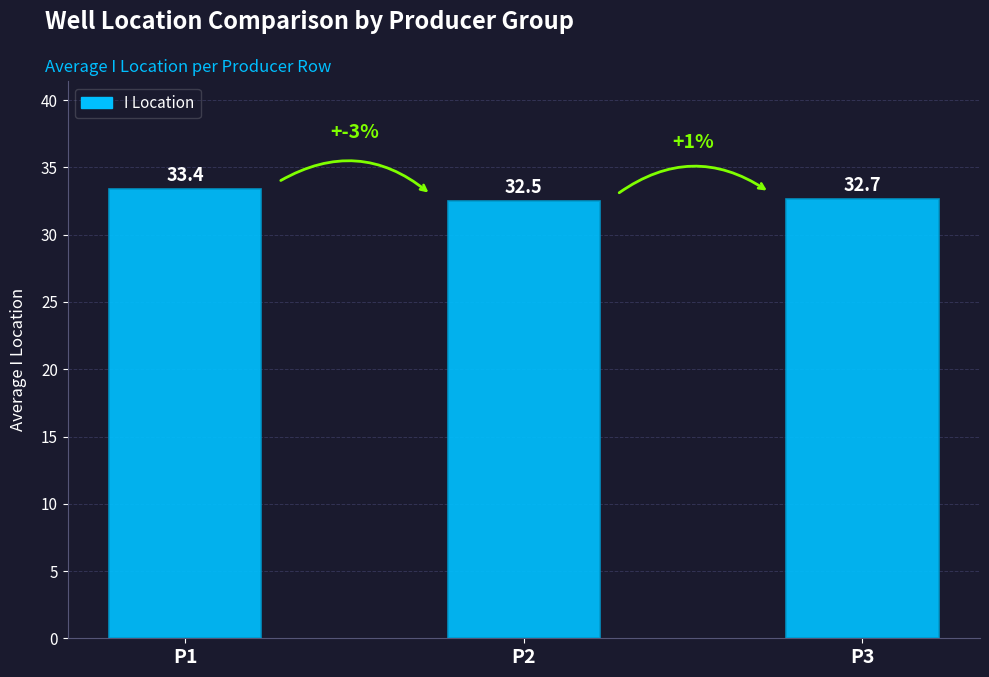

How many data points does each series have?

3